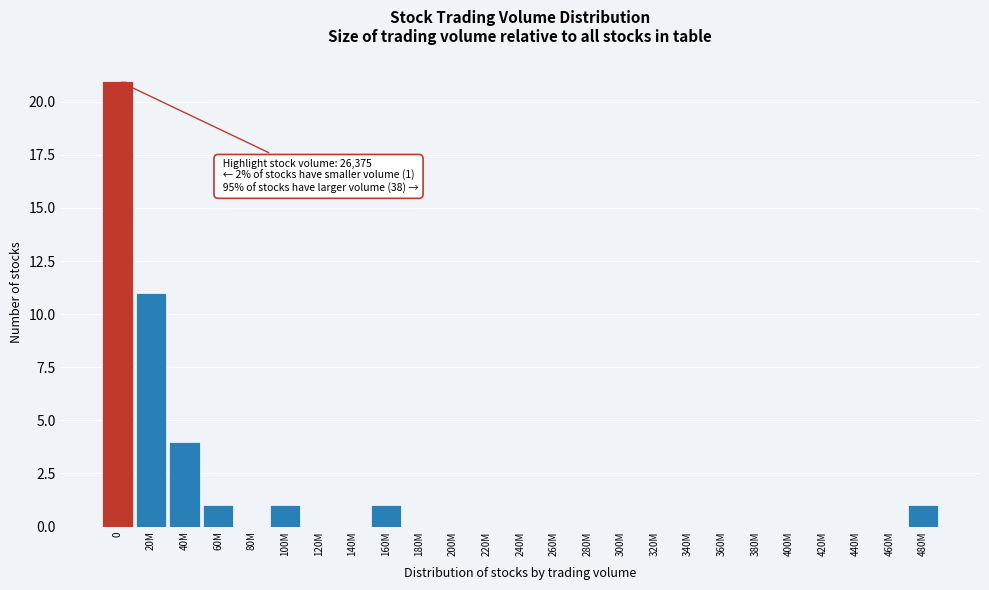

Reading left to right, extract all data points from this chart.

0=21	20M=11	40M=4	60M=1	80M=0	100M=1	120M=0	140M=0	160M=1	180M=0	200M=0	220M=0	240M=0	260M=0	280M=0	300M=0	320M=0	340M=0	360M=0	380M=0	400M=0	420M=0	440M=0	460M=0	480M=1